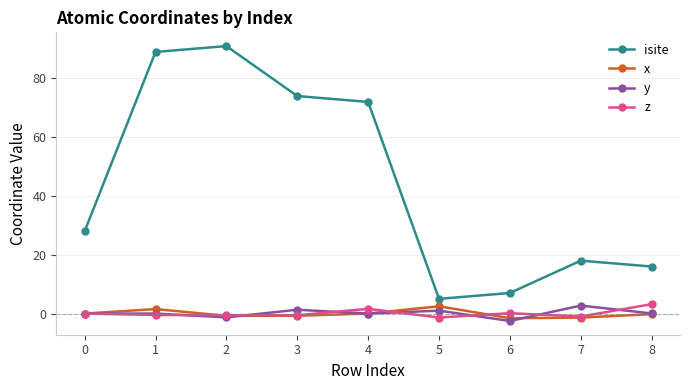

What is the average value of the z series?

0.1